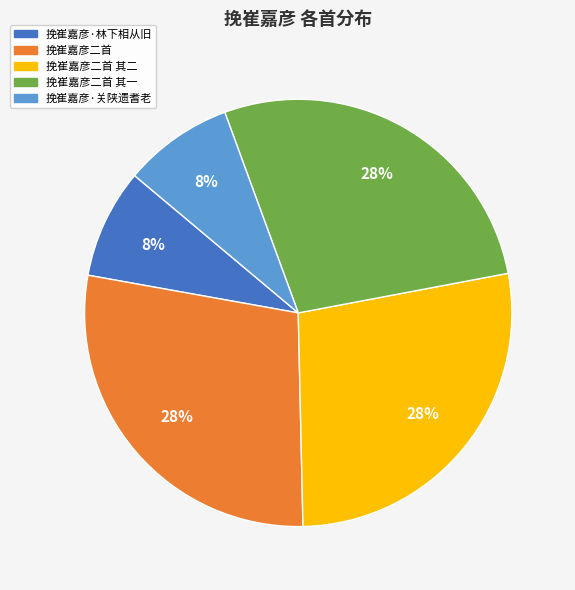

Is there any slice that represents more than half of the pie?

No